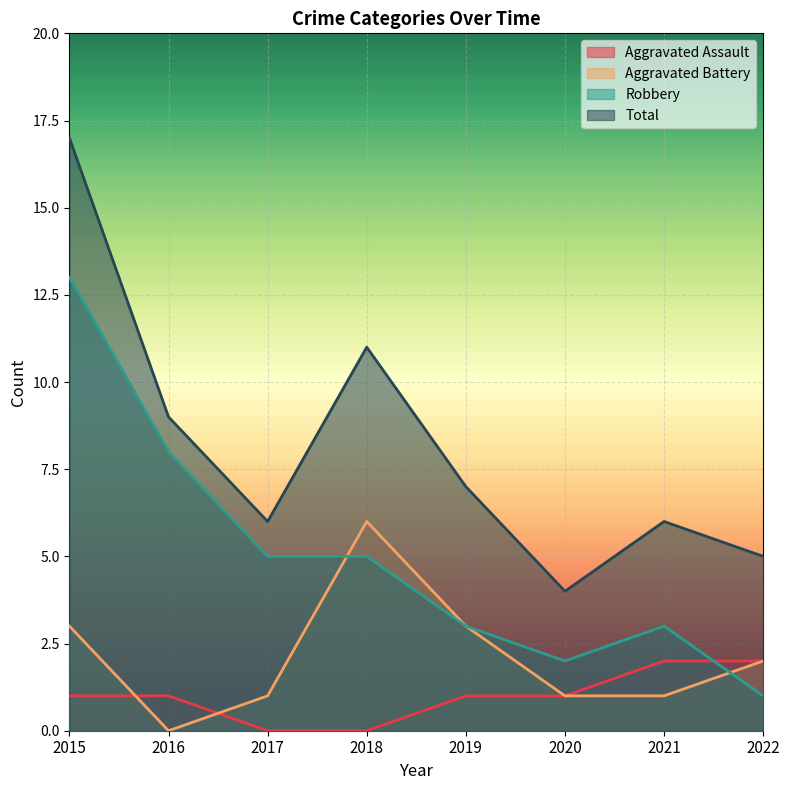

What is the difference between the maximum and minimum values in the Aggravated Battery series?

6